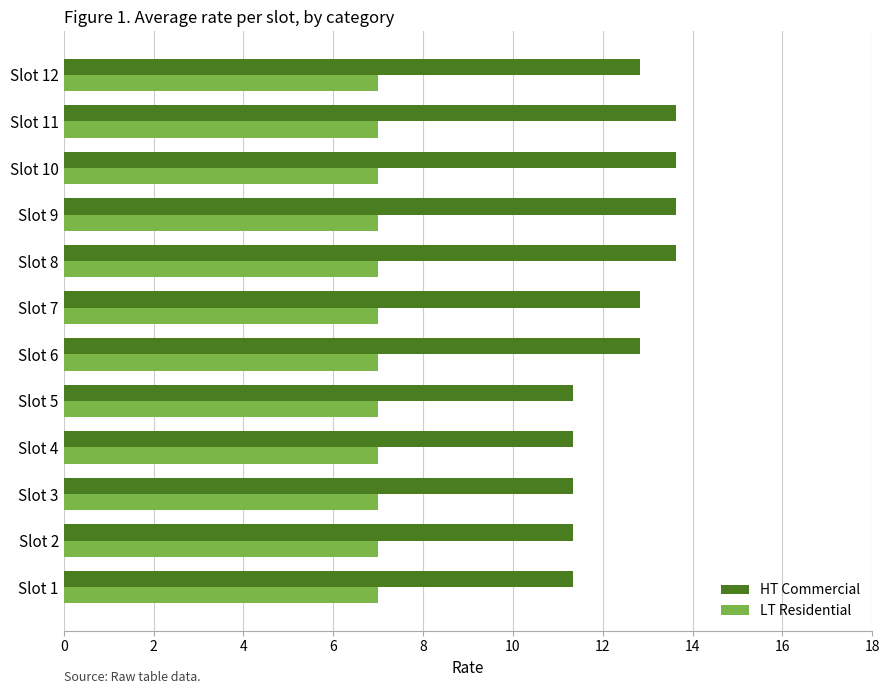

What is the difference between the highest and lowest values at Slot 10?

6.6